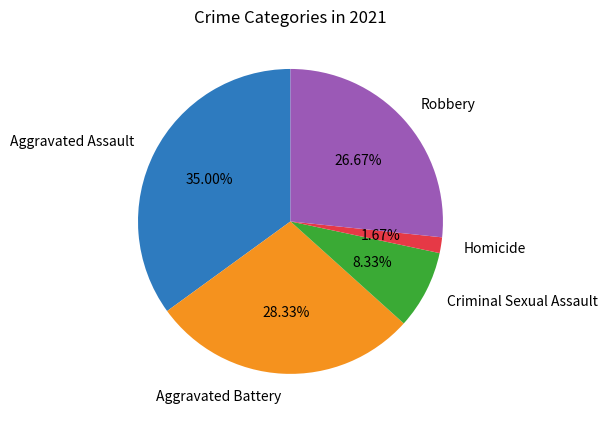

Which slice is the largest?

Aggravated Assault